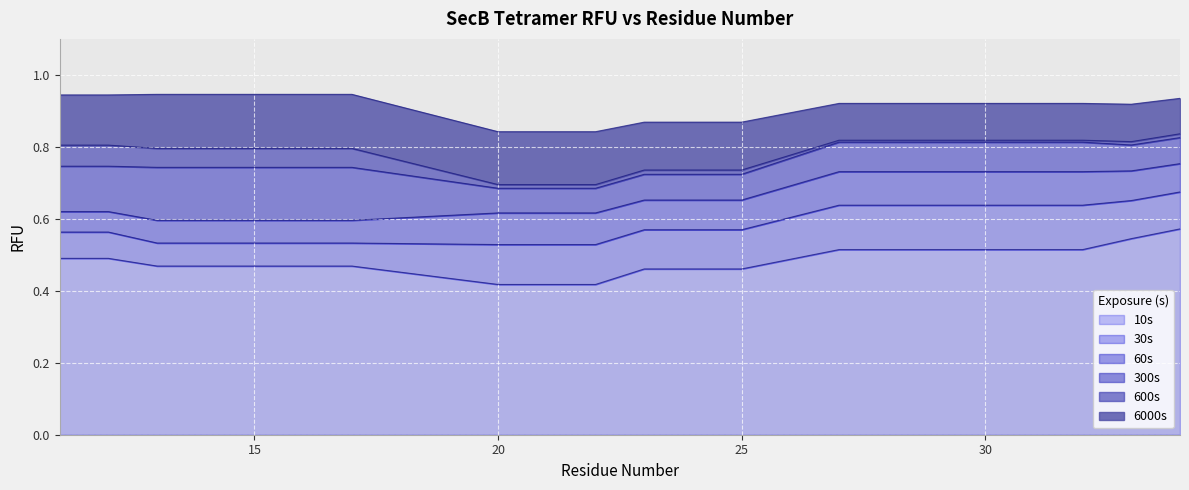

What is the difference between the second highest and second lowest values in the SecB_tetramer_6000s series?

0.1